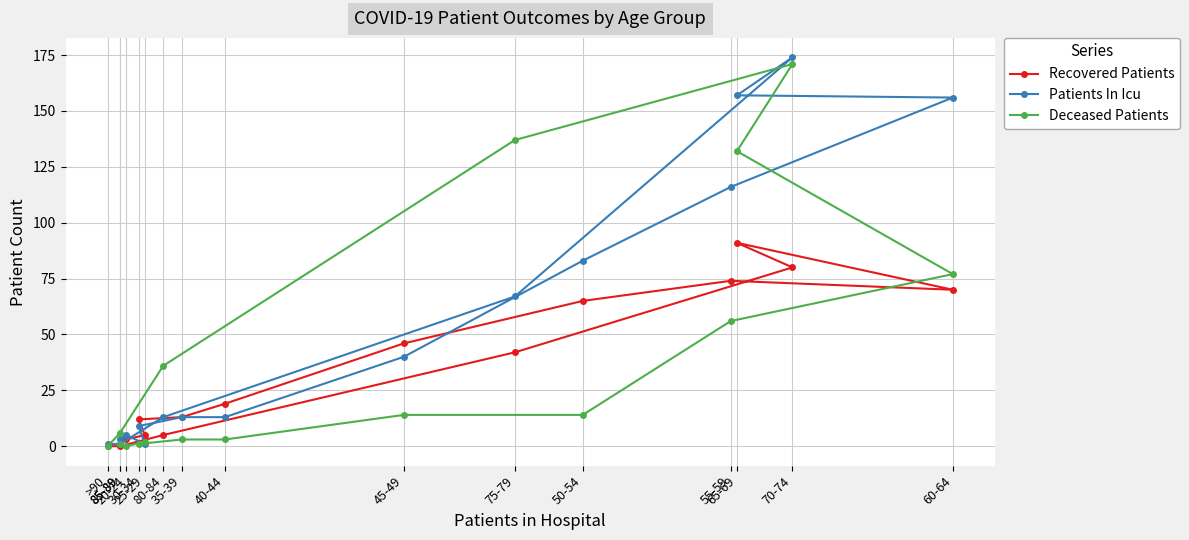

What value does the Patients In Icu series have at 75-79?

67